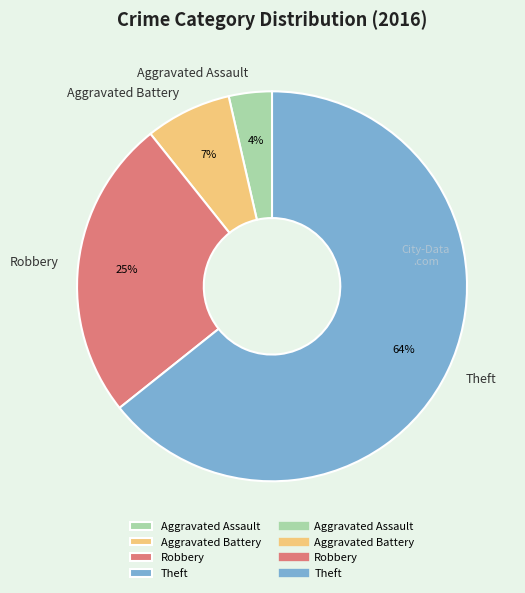

Which category has the smallest portion of the pie?

Aggravated Assault